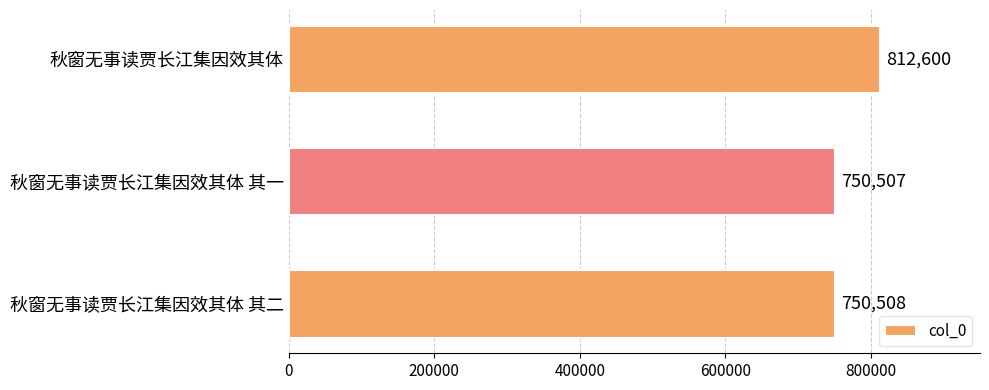

What is the ratio of the value at 秋窗无事读贾长江集因效其体 to the value at 秋窗无事读贾长江集因效其体 其一?

1.1